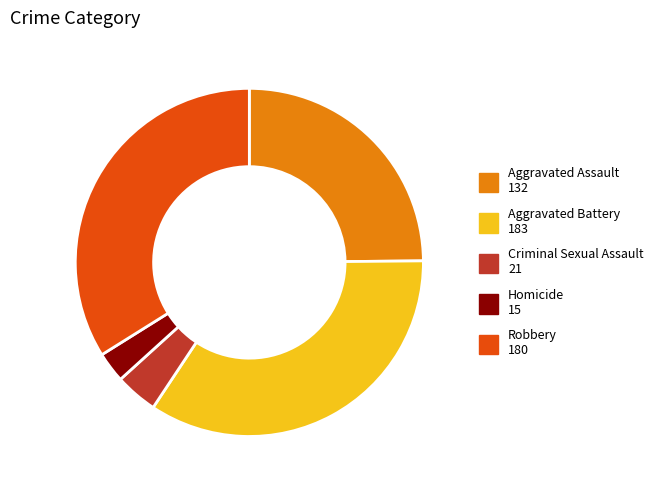

The Robbery slice represents 34% of the pie. True or false?

True